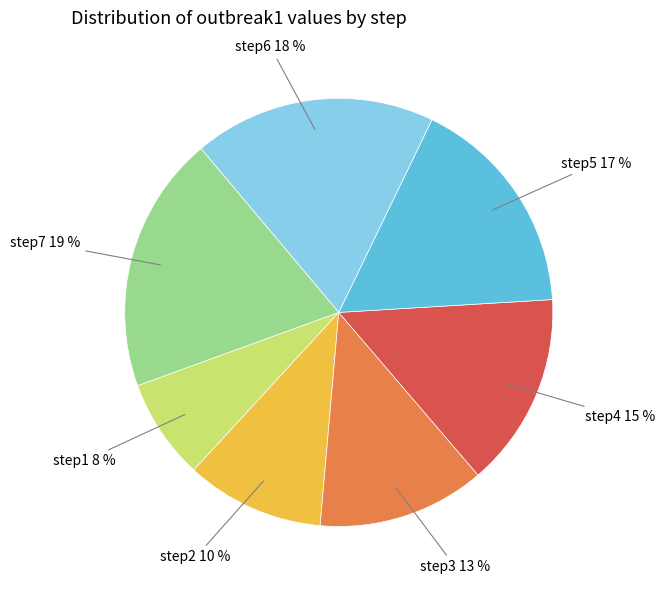

How many segments does this pie chart have?

7